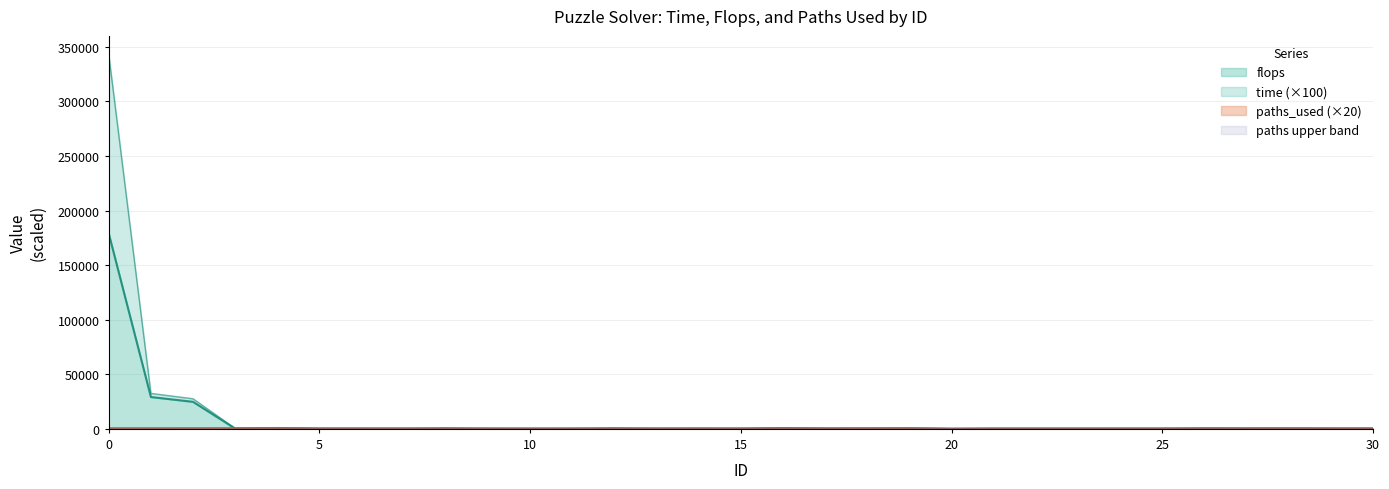

Is it true that paths_used equals 480.0 at 11?

True